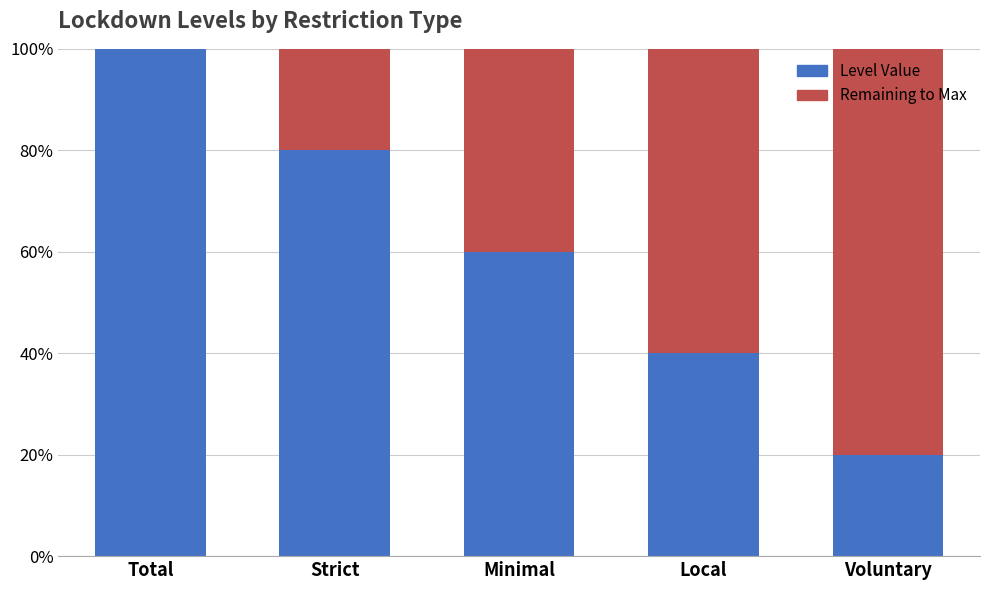

Does the chart contain stacked bars?

Yes